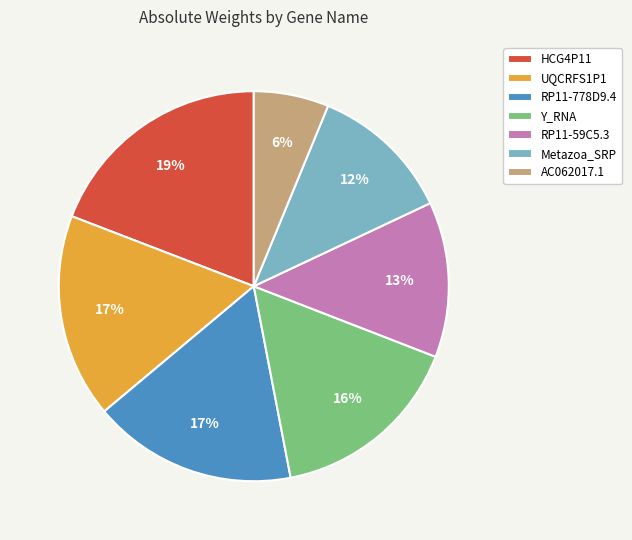

To the nearest percent, what portion does HCG4P11 represent?

19%